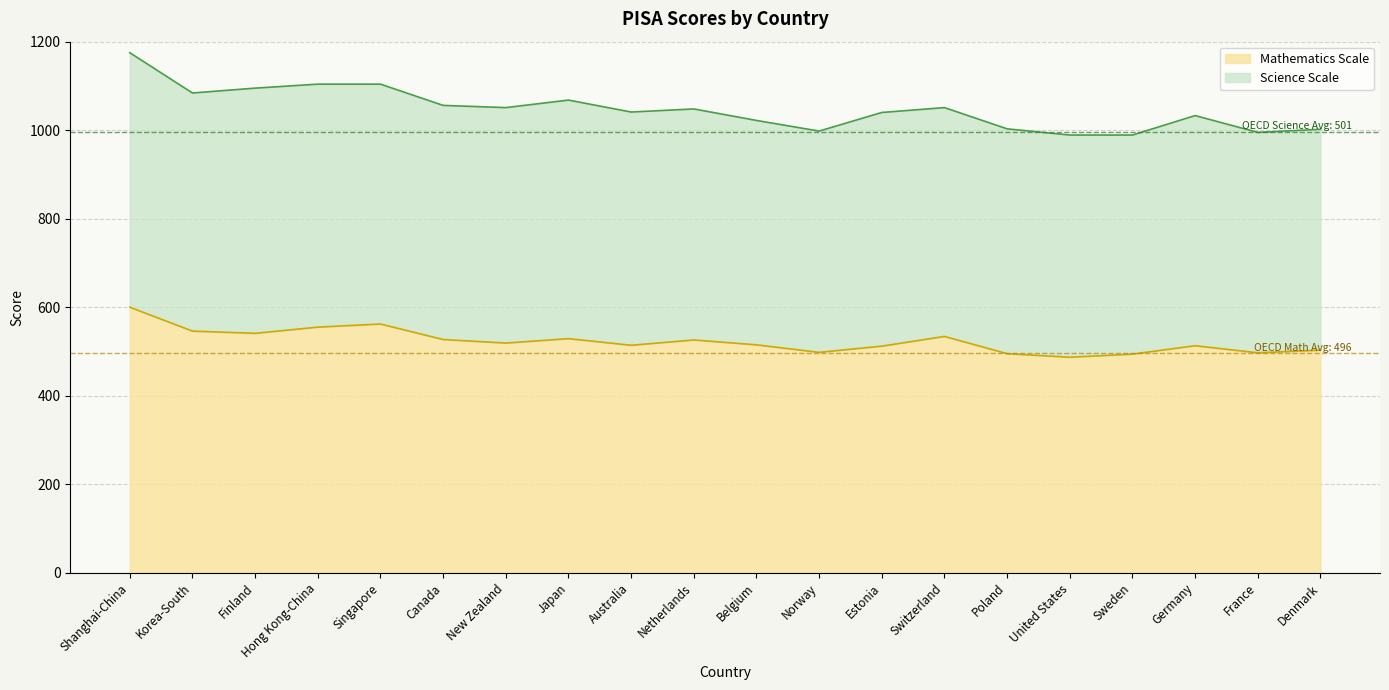

Which label corresponds to the smallest value in the chart?

United States